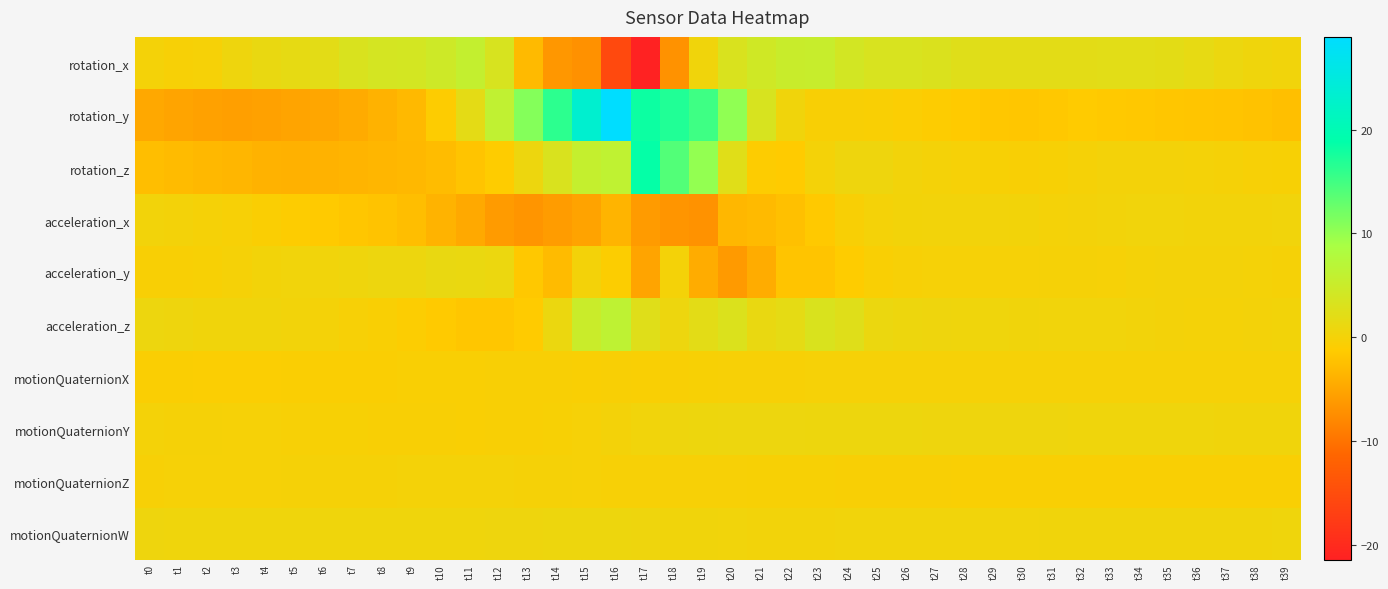

At how many categories does at least one series exceed -16?

40